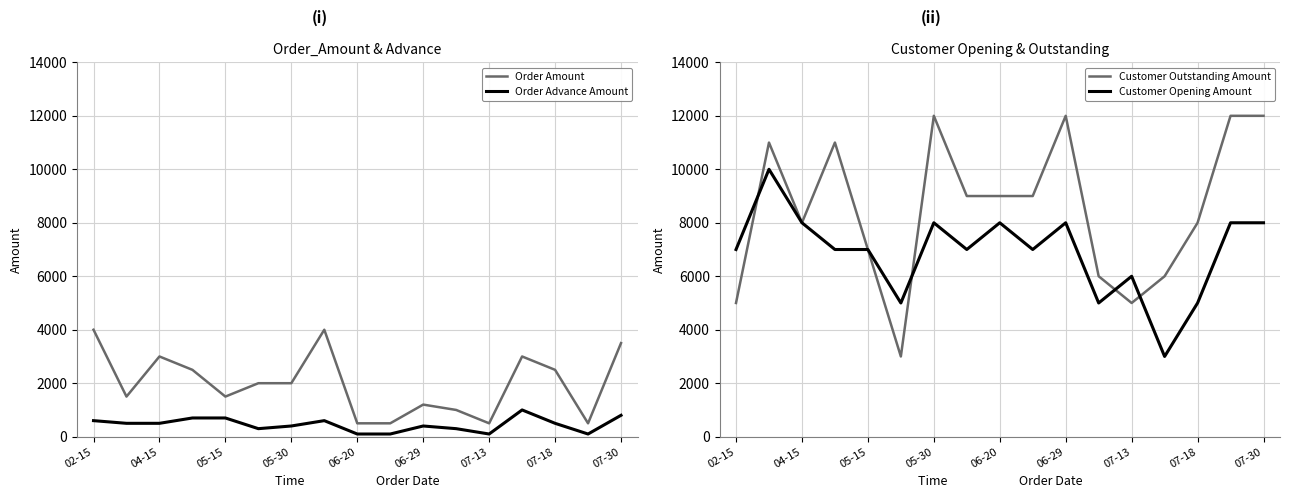

The value of Order Advance Amount at 05-15 is 700. True or false?

True